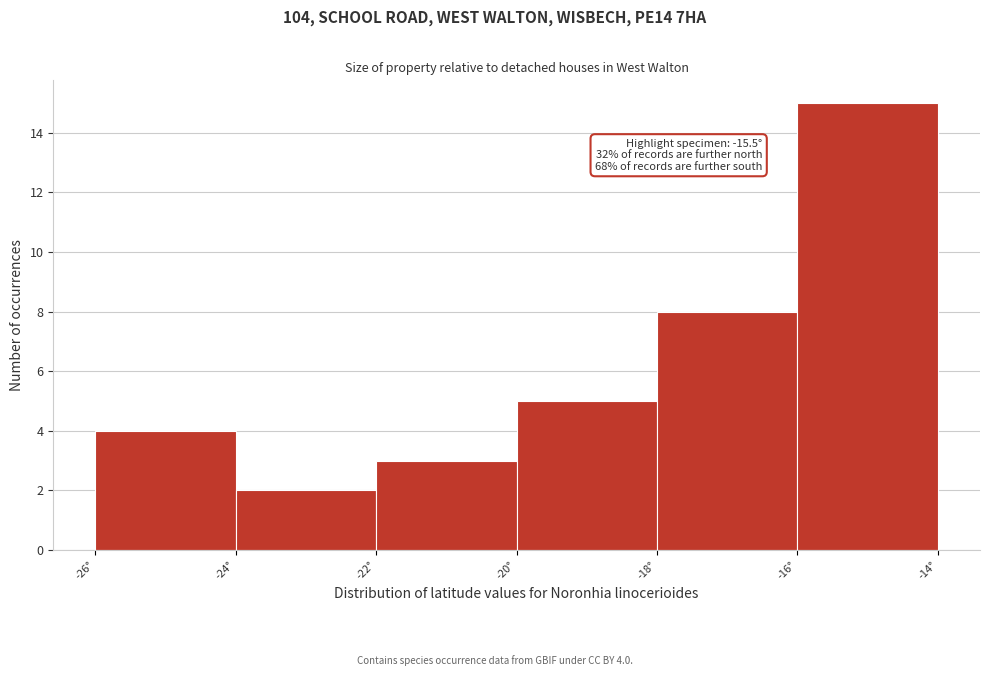

Over which range of the x-axis is the bar tallest?

-16 to -14